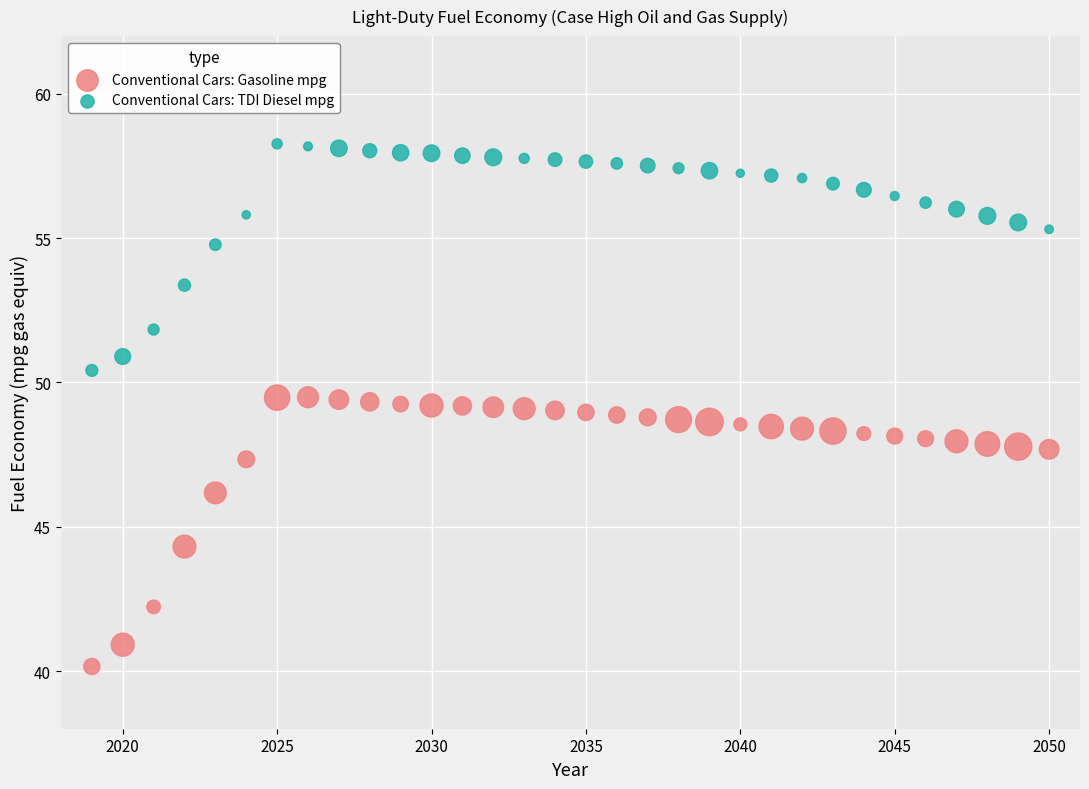

Across all data points, what is the range of X values (max minus min)?

31.0